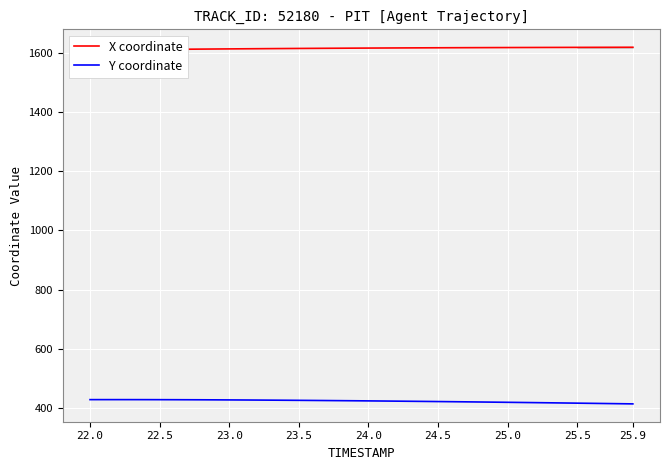

Reading right to left, transcribe all the data shown in this chart.

X coordinate: 1618.2	1618.1	1618.0	1617.9	1617.8	1617.7	1617.6	1617.5	1617.4	1617.2	1617.1	1617.0	1616.8	1616.7	1616.5	1616.3	1616.1	1615.9	1615.7	1615.5	1615.3	1615.0	1614.8	1614.5	1614.2	1613.9	1613.7	1613.3	1613.0	1612.7	1612.4	1612.0	1611.7	1611.3	1610.9	1610.5	1610.1	1609.7	1609.3	1608.8
Y coordinate: 414.1	414.8	415.4	416.0	416.6	417.2	417.8	418.3	418.9	419.4	420.0	420.5	421.0	421.5	422.0	422.5	422.9	423.4	423.8	424.2	424.6	425.0	425.4	425.8	426.1	426.4	426.7	427.0	427.3	427.5	427.7	427.9	428.1	428.2	428.3	428.4	428.5	428.5	428.5	428.5